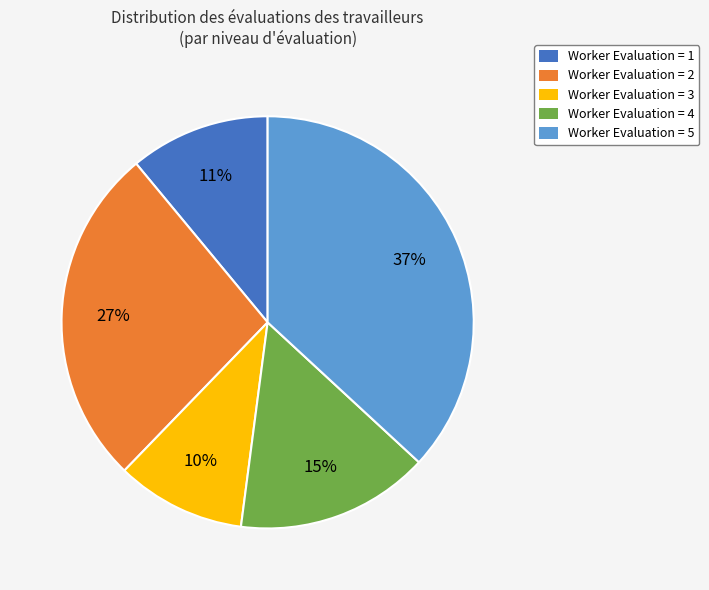

Does any single category account for the majority?

No